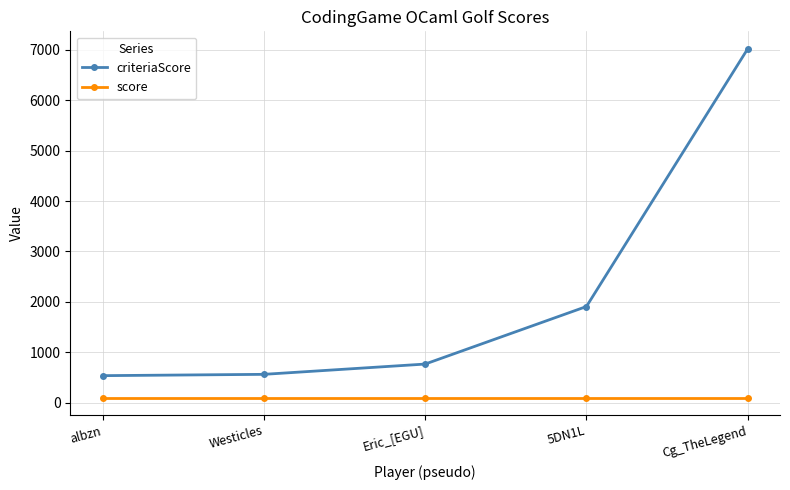

True or false: criteriaScore has more than 1 points higher than both neighbors.

False